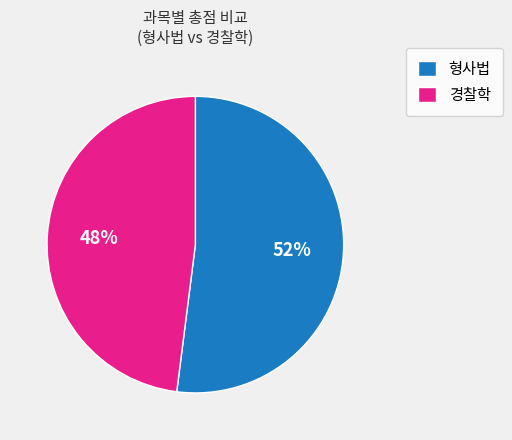

To the nearest percent, what portion does 경찰학 represent?

48%